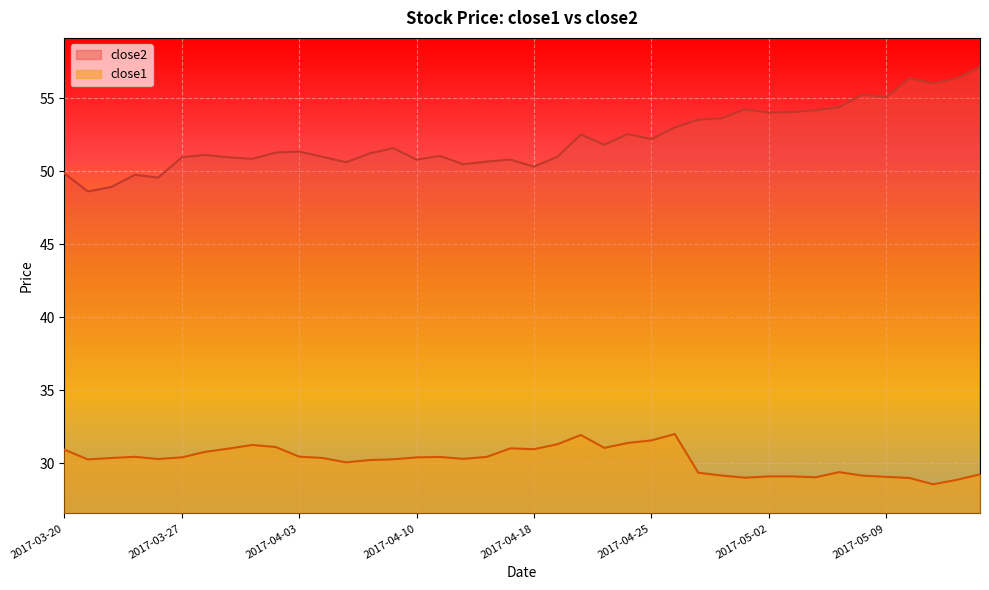

Where is the first local minimum for close2?

2017-03-21